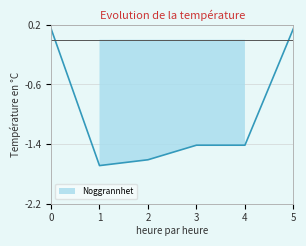

What is the average value?

-1.0